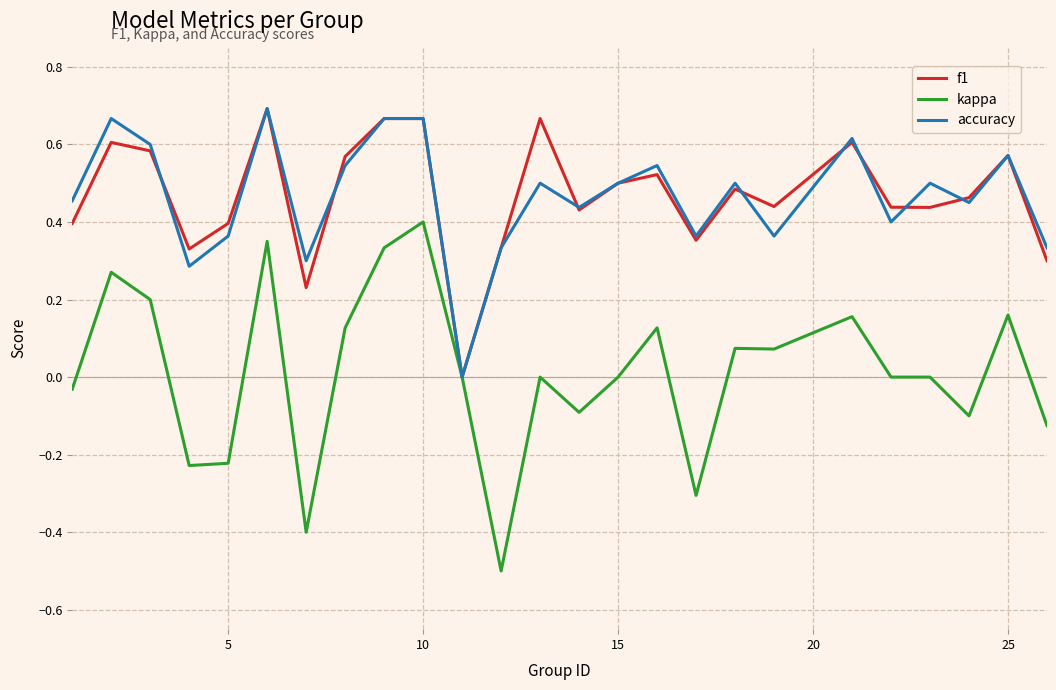

How many categories are shown in the chart?

25